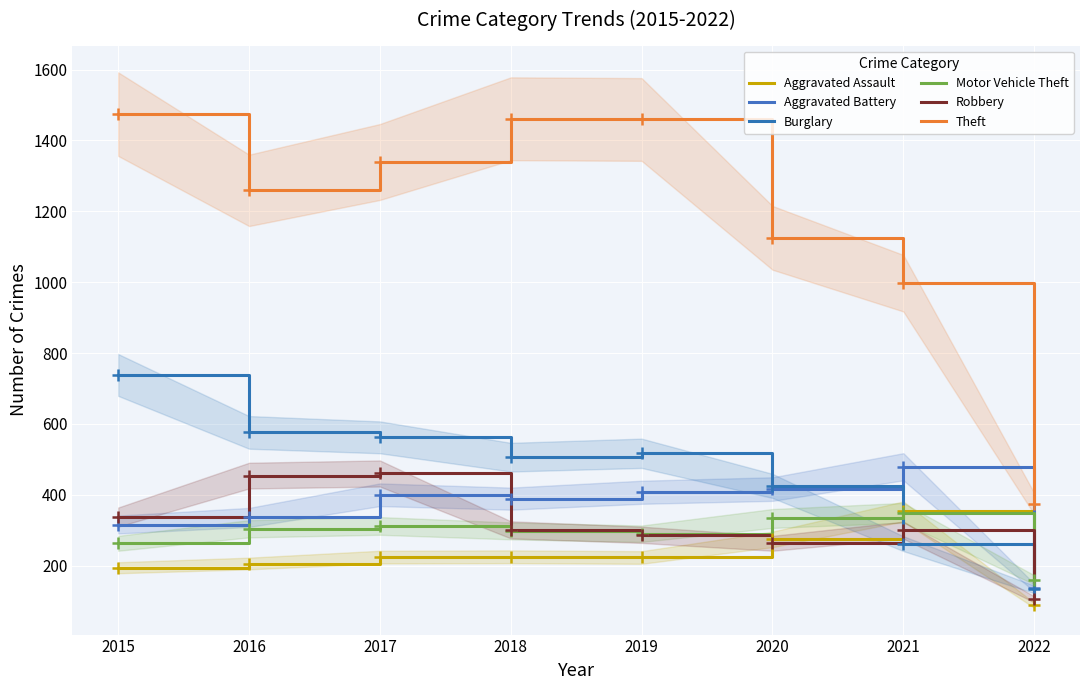

Which series has the largest range (max minus min)?

Theft